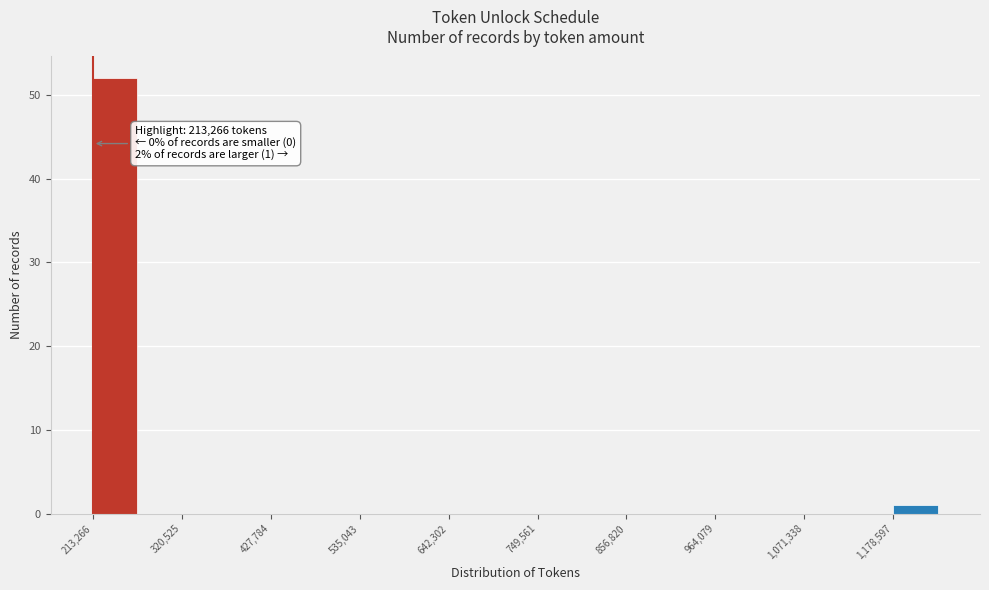

Read against the x-axis, roughly where is the centre of the tallest bar?

240000